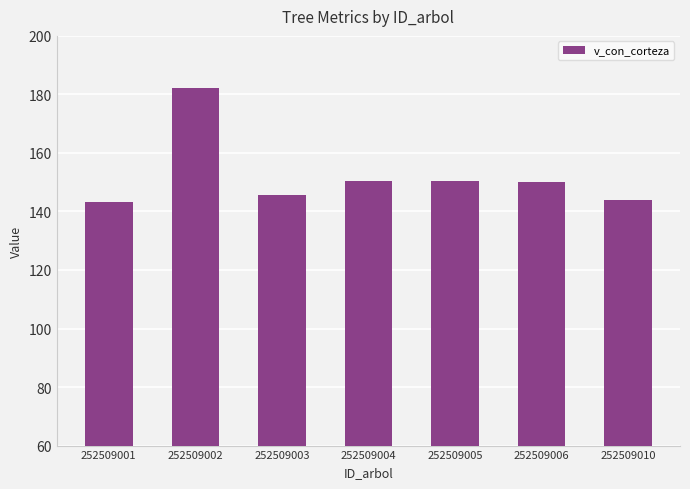

What is the value of the 3rd bar from the left?

145.6